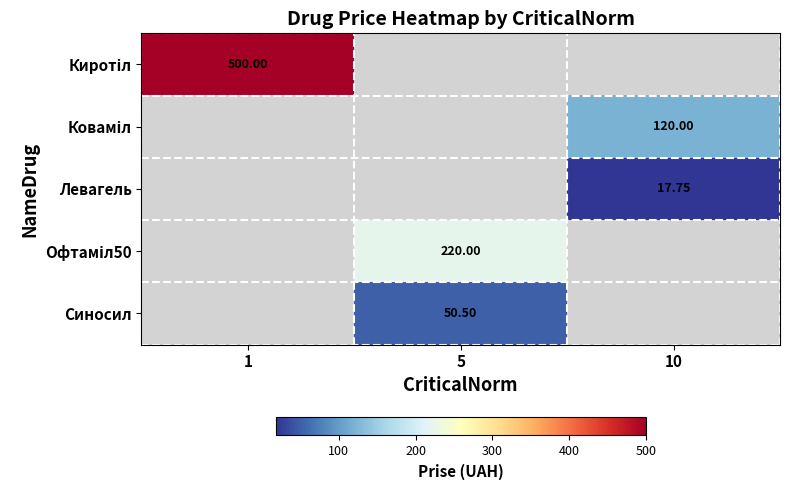

Which series has the widest spread of values?

Киротіл